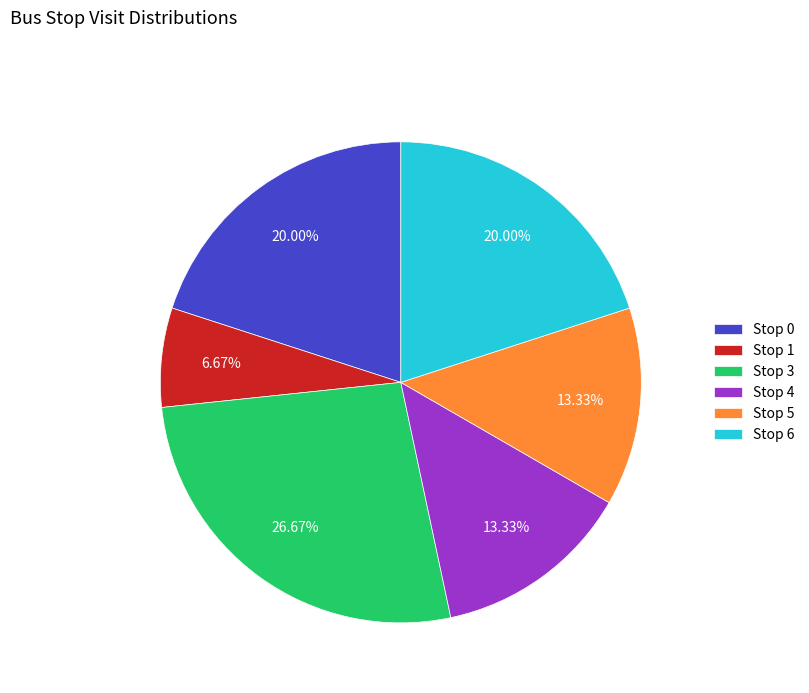

How much of the chart is everything except Stop 3?

73.3%